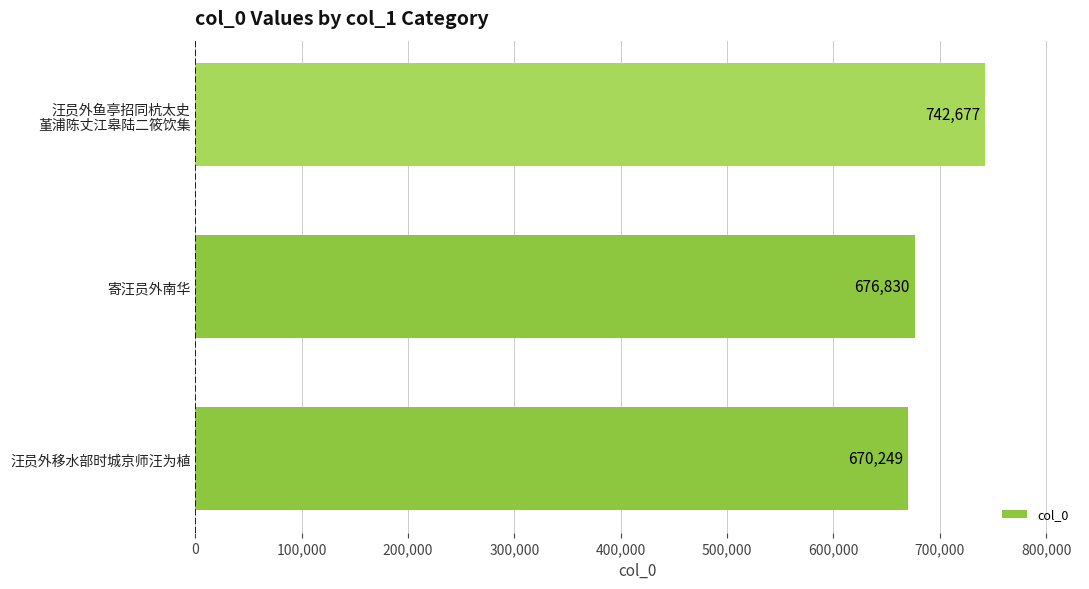

Is it true that the value at 寄汪员外南华 is 676830?

True